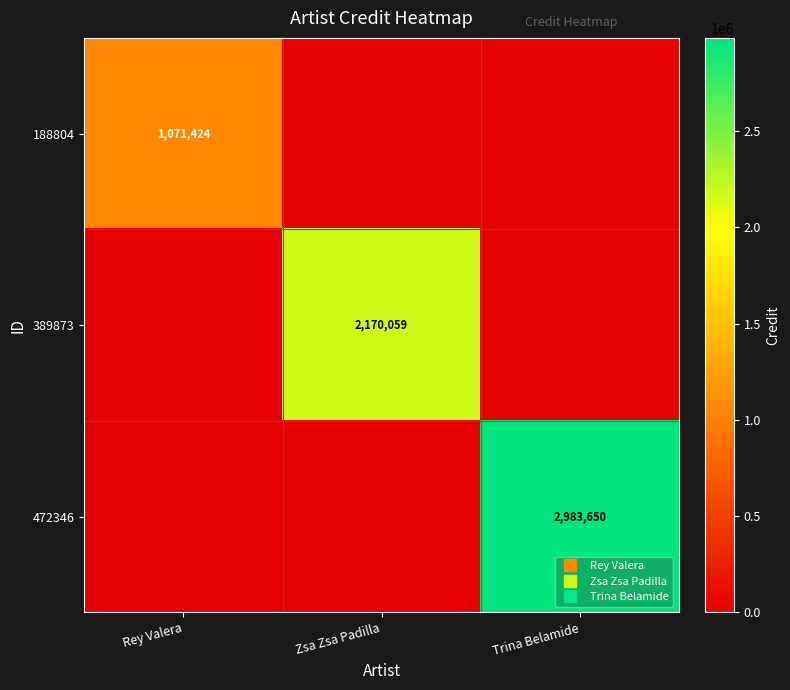

Which series has the largest total across all categories?

472346